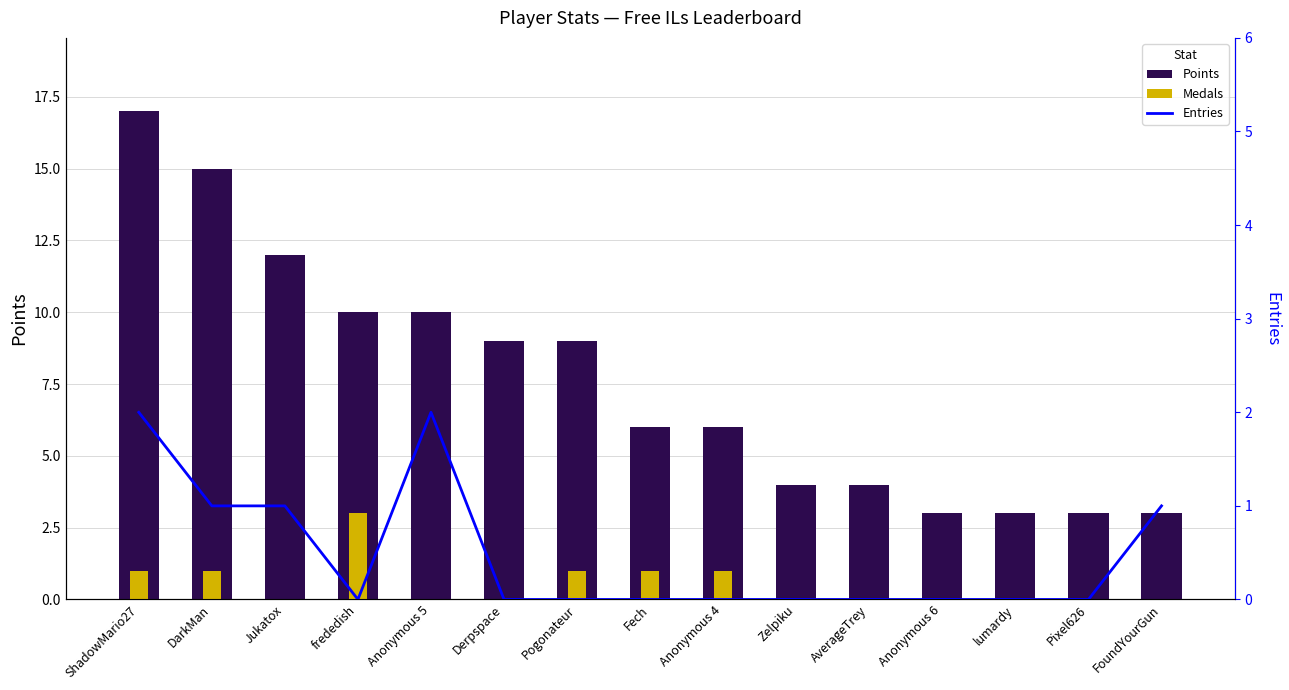

At which label does Medals reach its minimum?

Jukatox